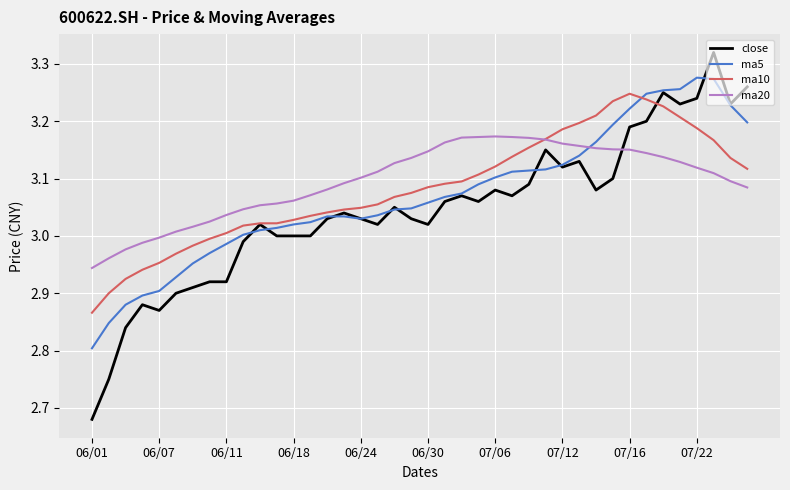

What is the sum of all close values?

121.8